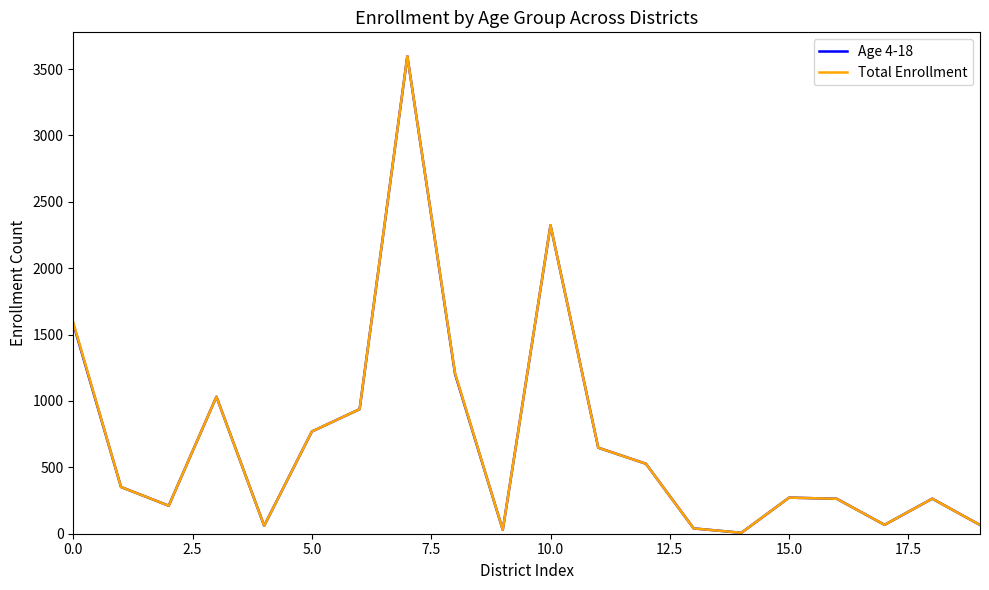

What is the maximum value shown in the chart?

3597